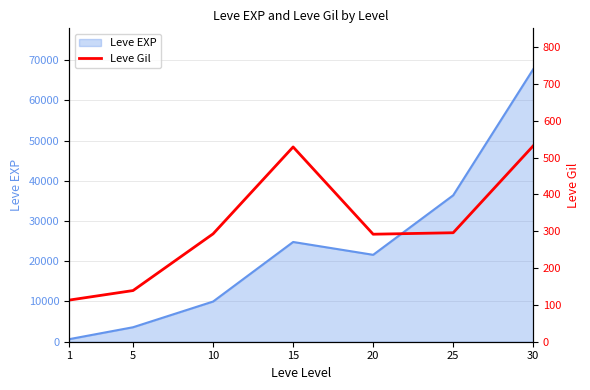

The value of Leve EXP at 15 is 37139. True or false?

False